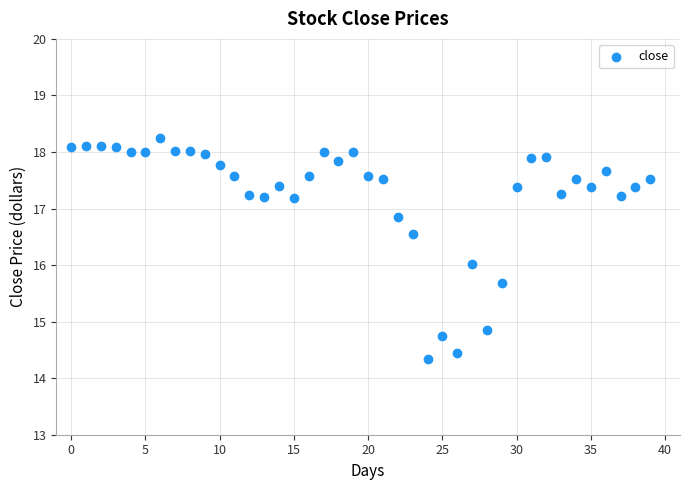

What is the range of Y values (max minus min)?

3.9